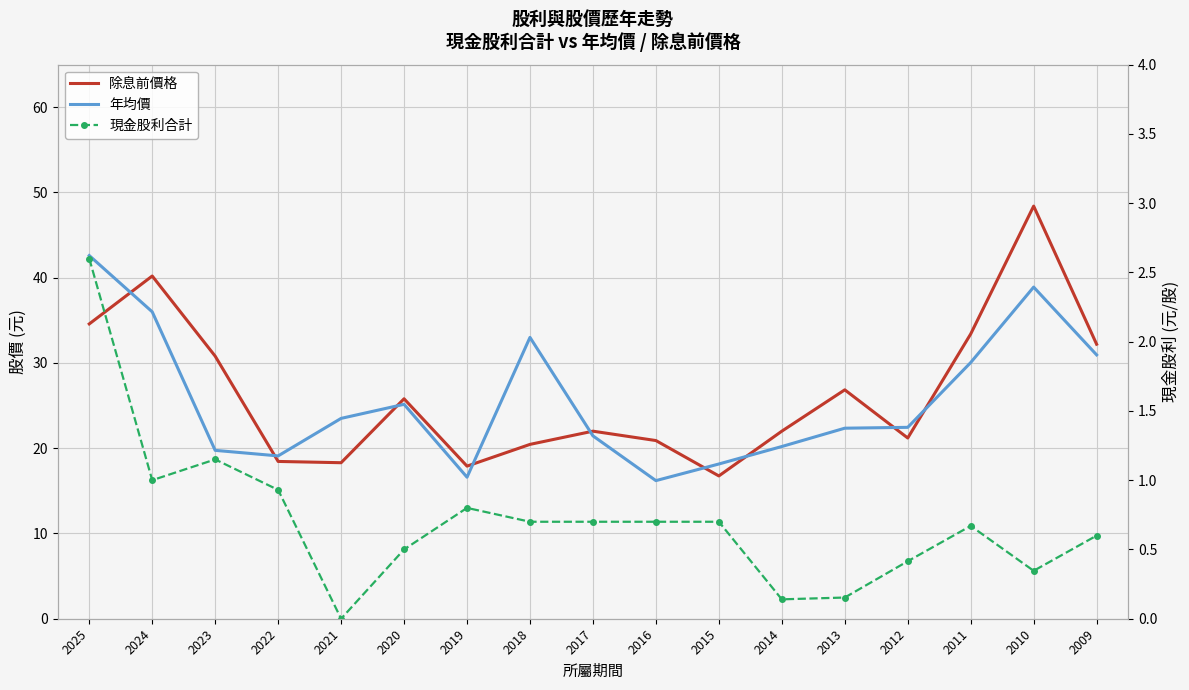

Which series has the largest total across all categories?

除息前價格